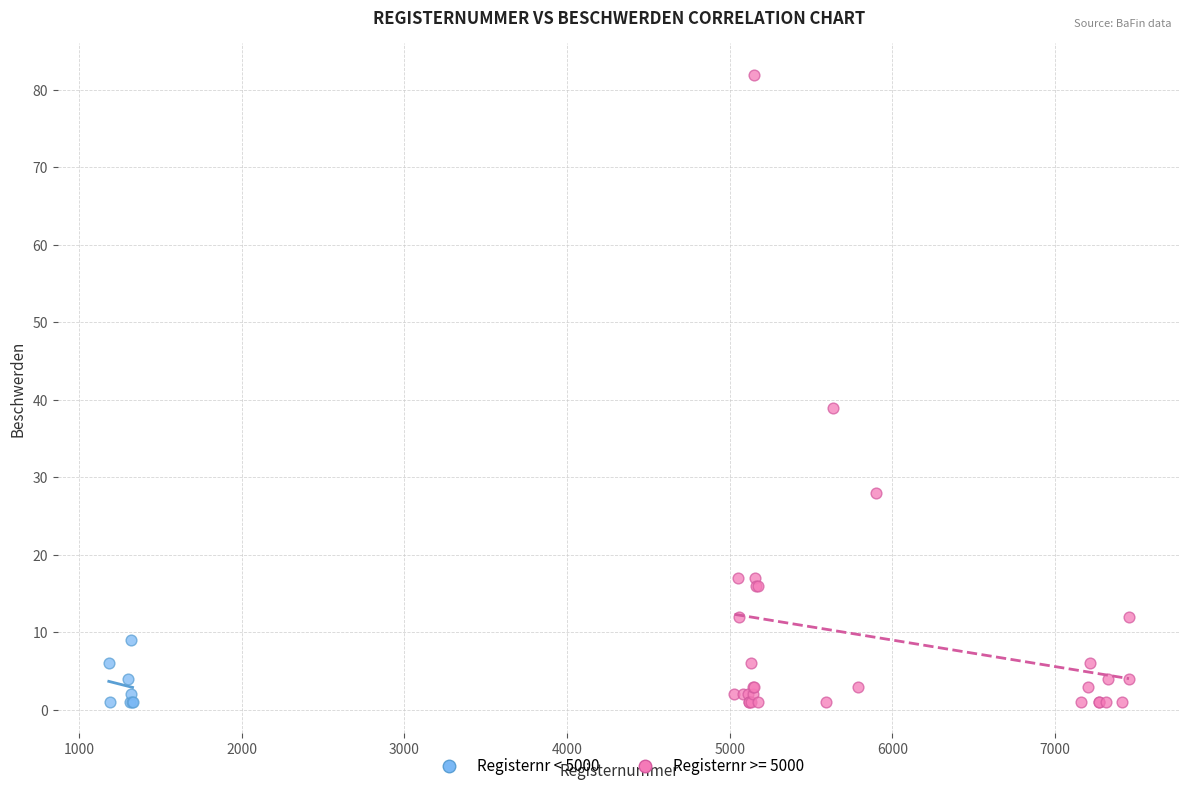

Which series contains the highest Y value?

Registernr >= 5000